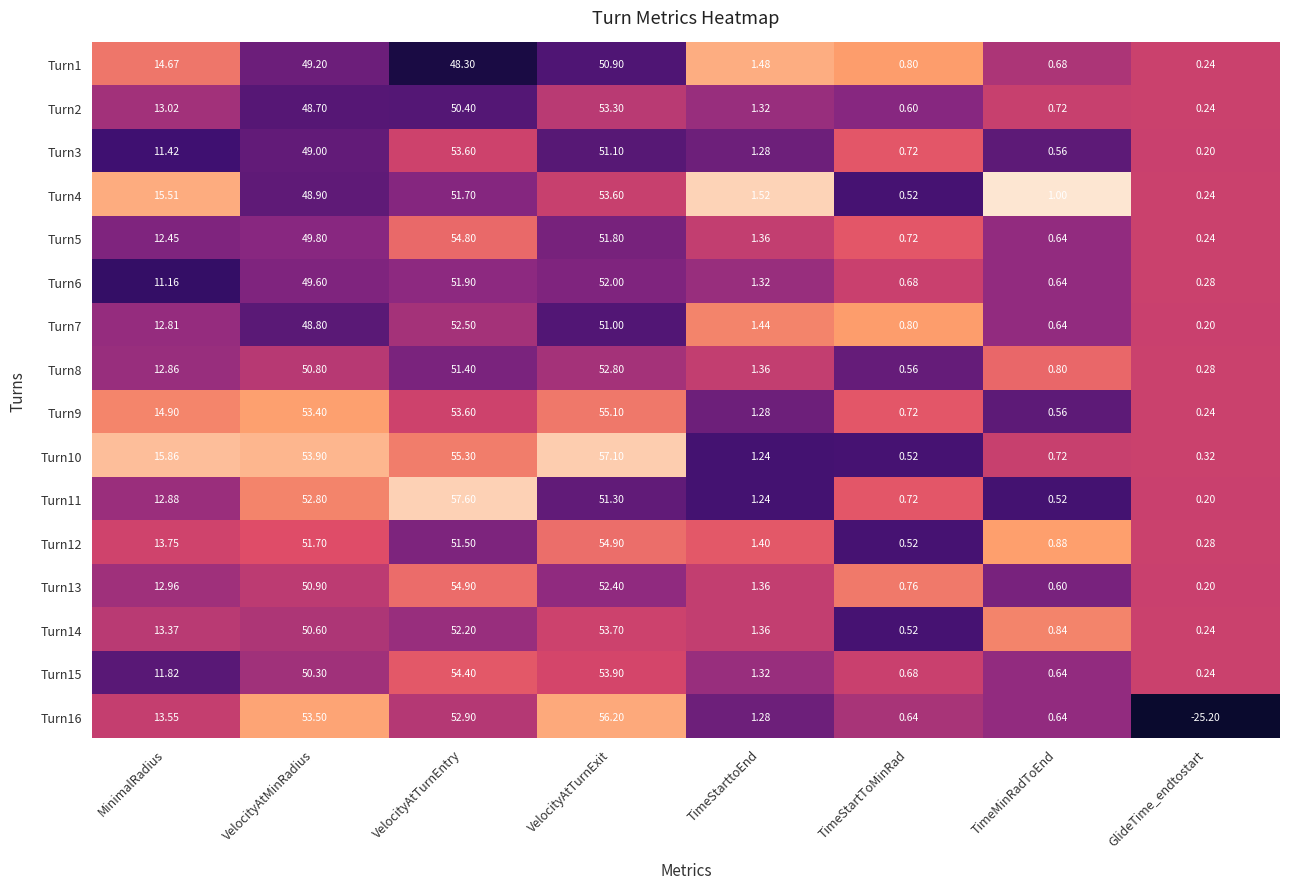

Count the number of data series in this chart.

16